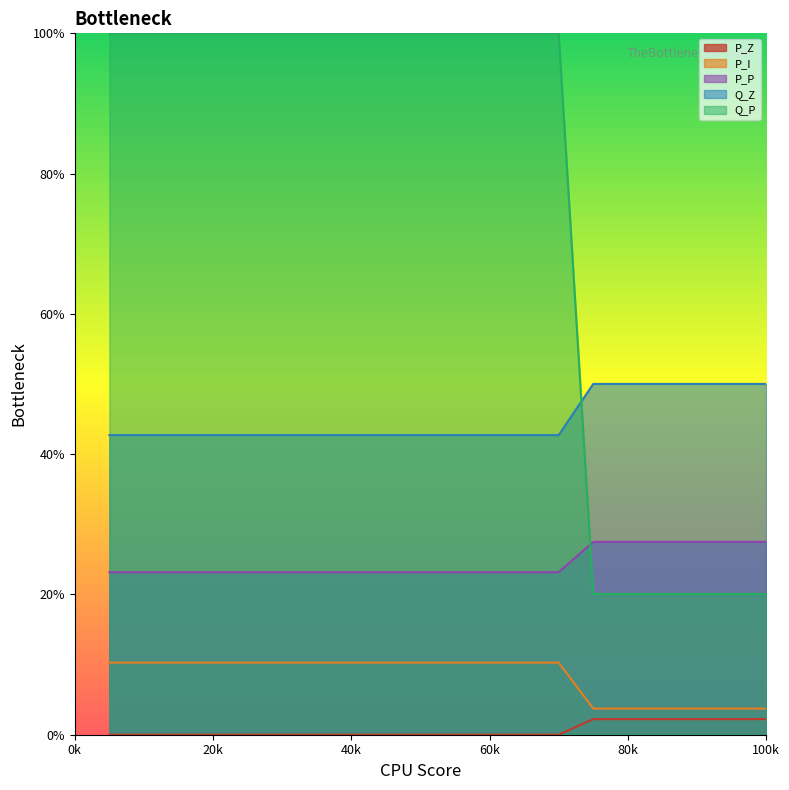

True or false: P_Z has a value of -0.0 at 5.

False